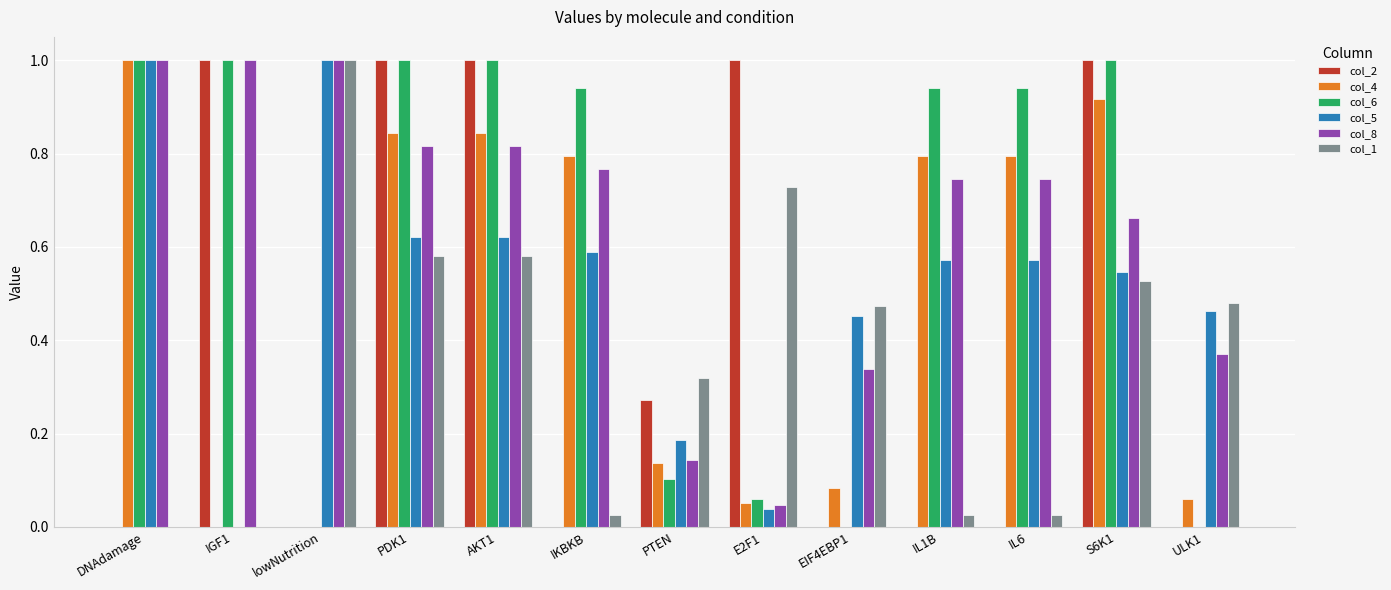

Which series changed the most between EIF4EBP1 and IL6?

col_6